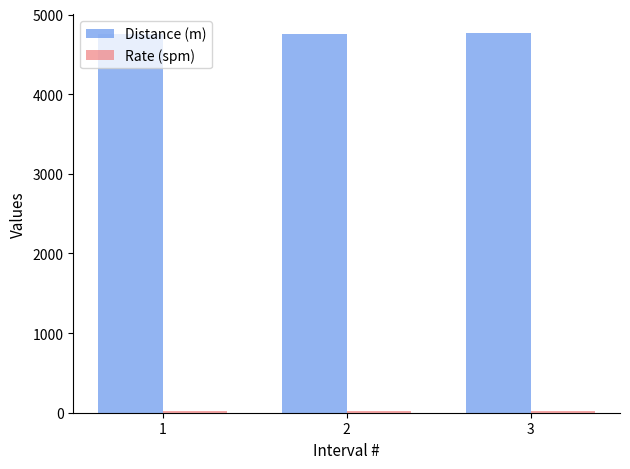

What is the average value of the Distance (m) series?

4759